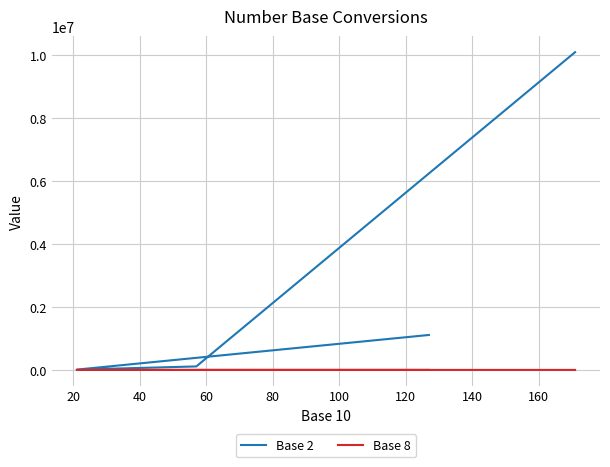

True or false: Base 2 and Base 8 cross at least once.

False